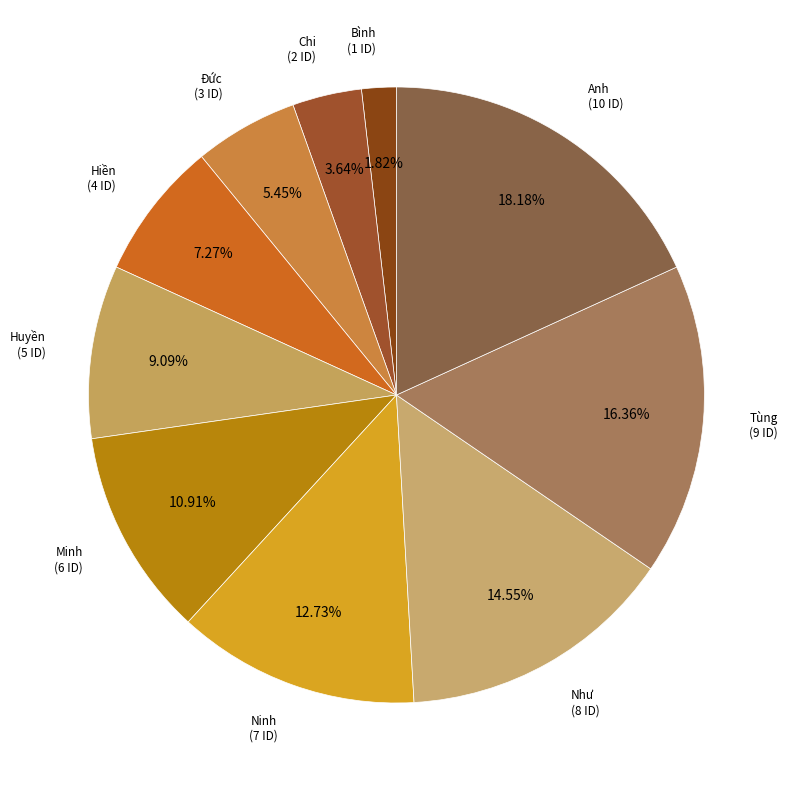

Which category has the smallest portion of the pie?

Bình